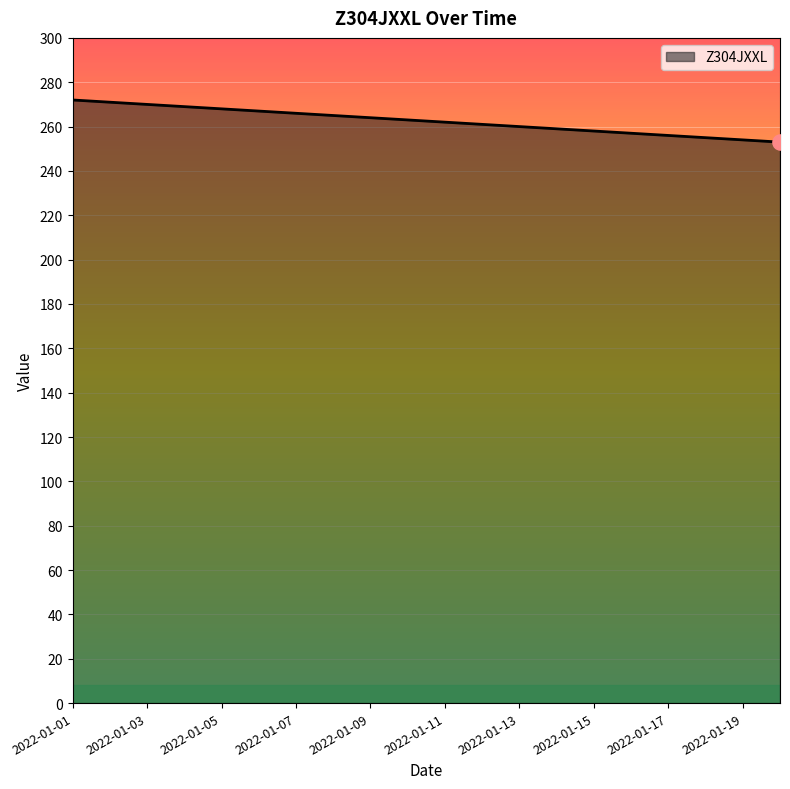

What is the minimum value shown in the chart?

253